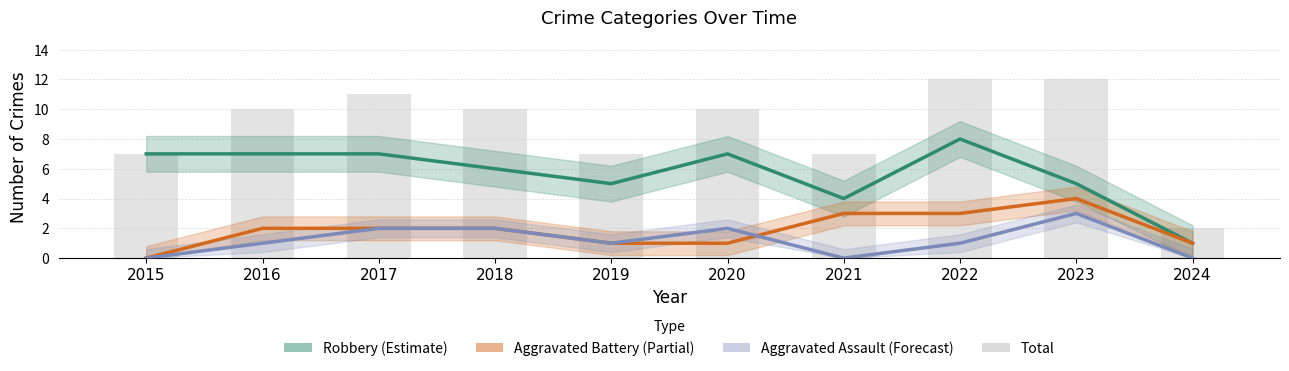

At which label does Total reach its minimum?

2024